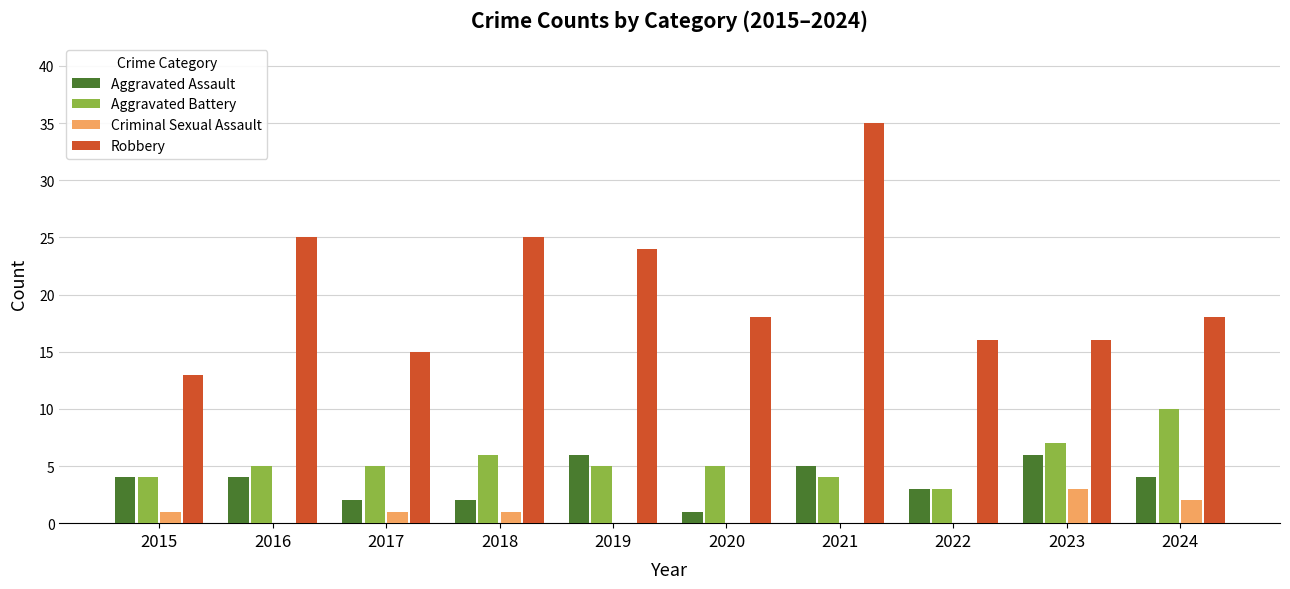

Reading left to right, list all the values displayed in this chart.

Aggravated Assault: 2015=4	2016=4	2017=2	2018=2	2019=6	2020=1	2021=5	2022=3	2023=6	2024=4
Aggravated Battery: 2015=4	2016=5	2017=5	2018=6	2019=5	2020=5	2021=4	2022=3	2023=7	2024=10
Criminal Sexual Assault: 2015=1	2016=0	2017=1	2018=1	2019=0	2020=0	2021=0	2022=0	2023=3	2024=2
Robbery: 2015=13	2016=25	2017=15	2018=25	2019=24	2020=18	2021=35	2022=16	2023=16	2024=18